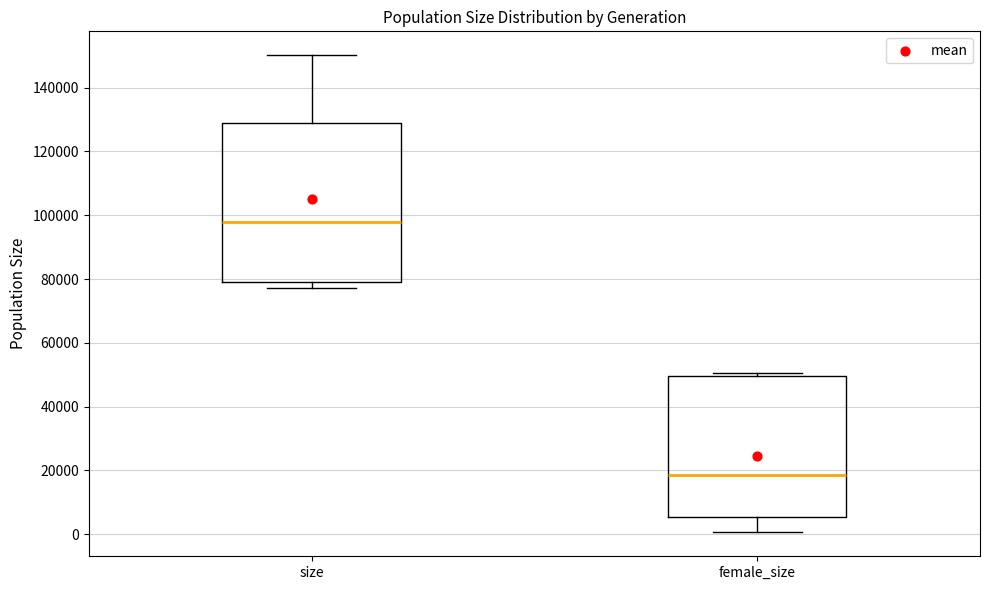

Comparing the boxes themselves (not the whiskers), which one is the tallest?

size